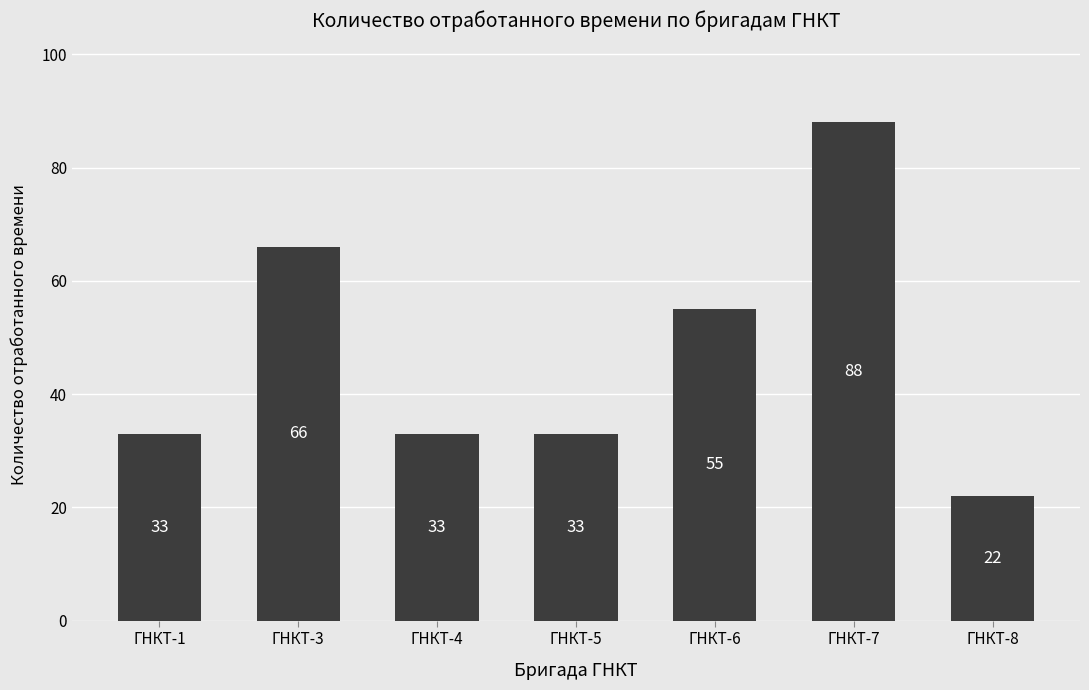

Are the bars grouped side by side (vs. stacked)?

No